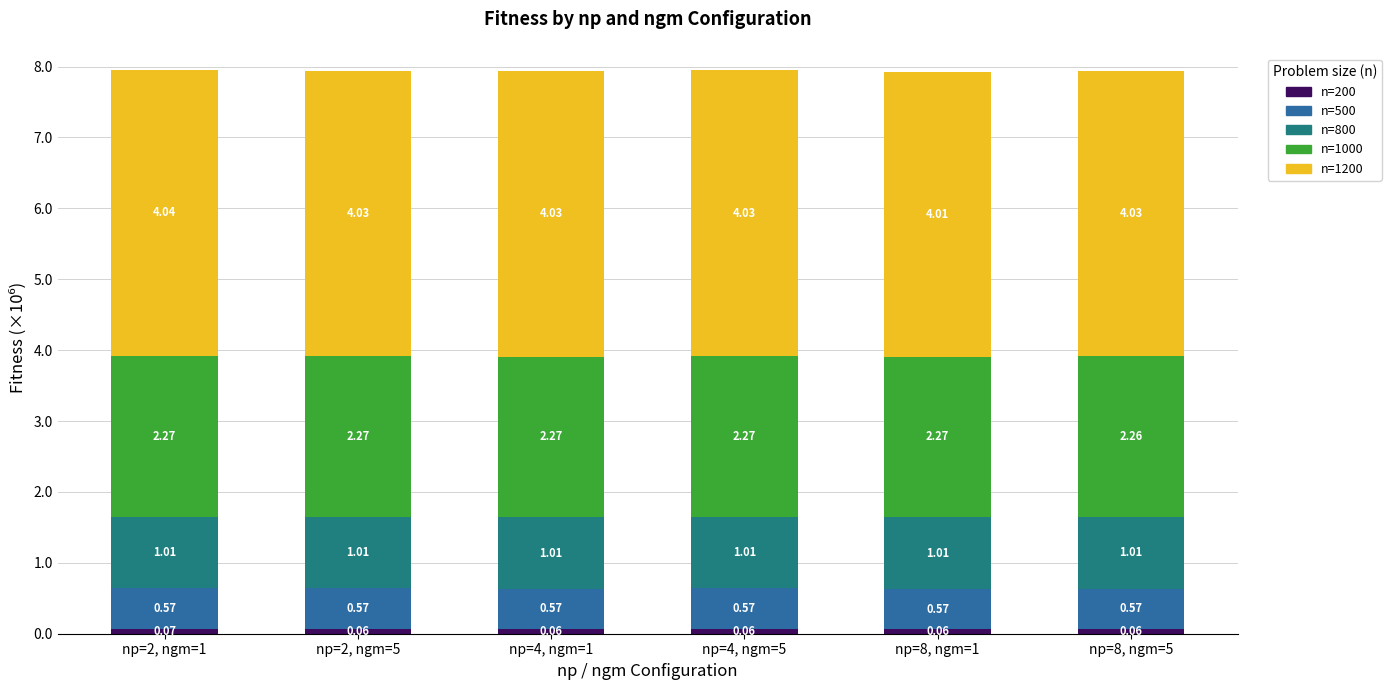

Does the chart contain stacked bars?

Yes